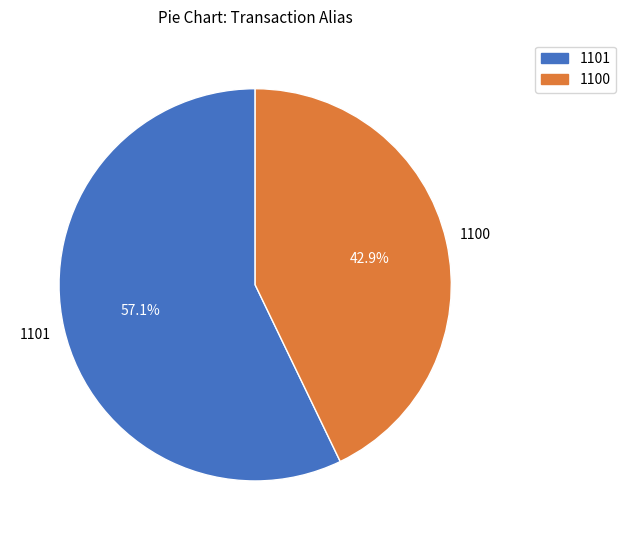

True or false: 1100 accounts for 43% of the total.

True